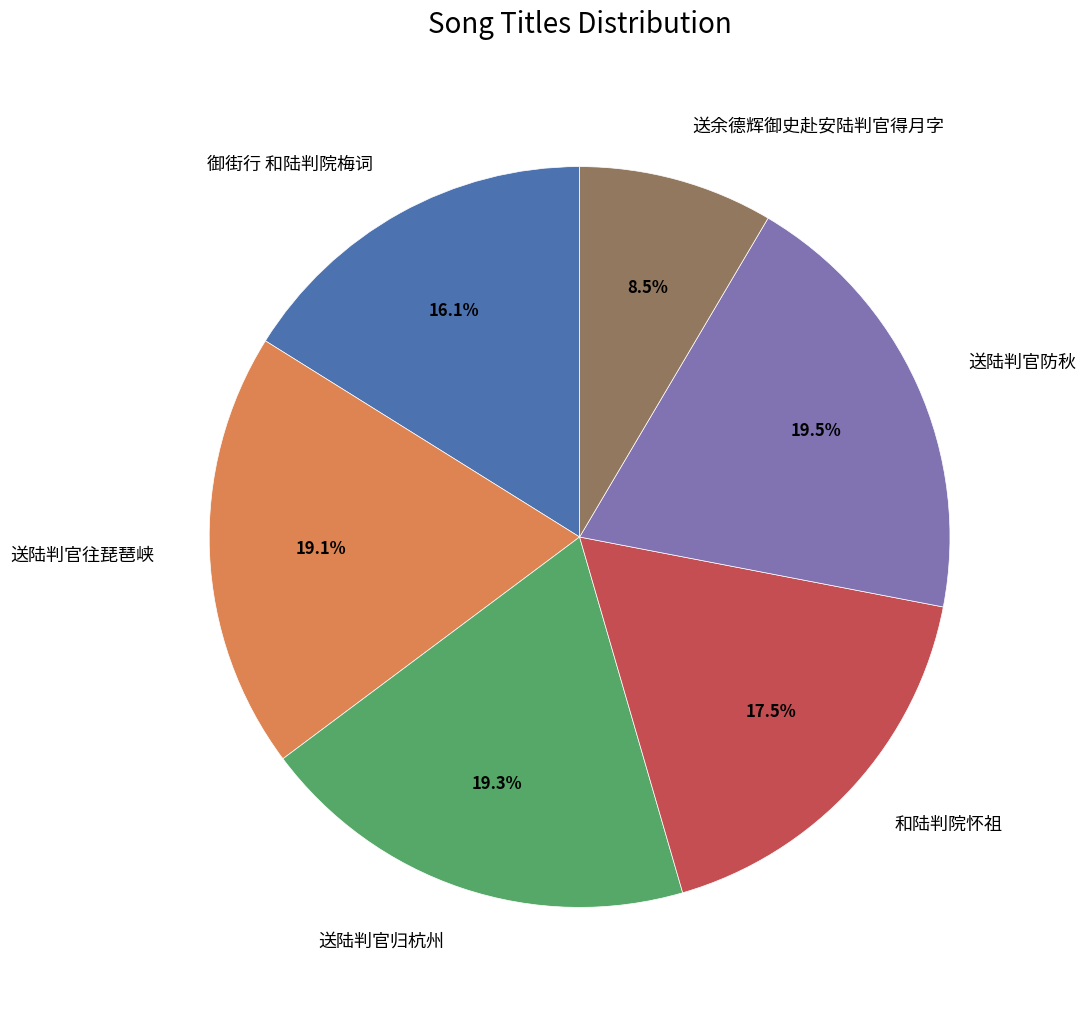

Which category has the smallest portion of the pie?

送余德辉御史赴安陆判官得月字